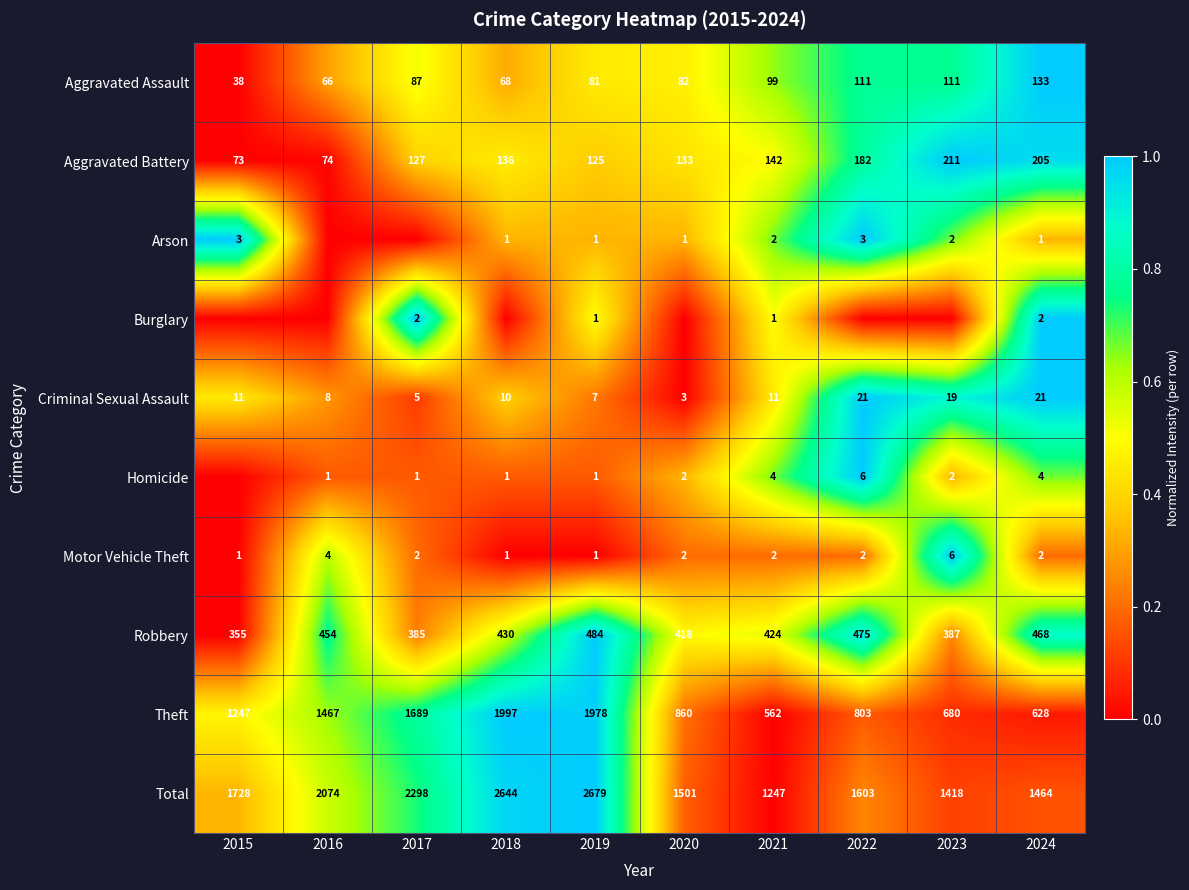

What is the highest value of the Motor Vehicle Theft series?

6